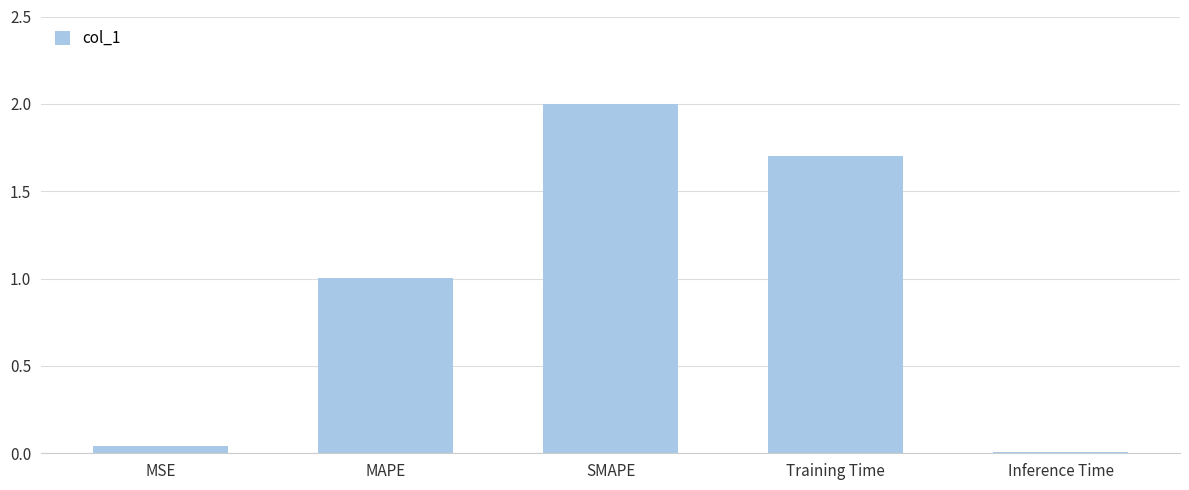

Count the number of values greater than 1.

3